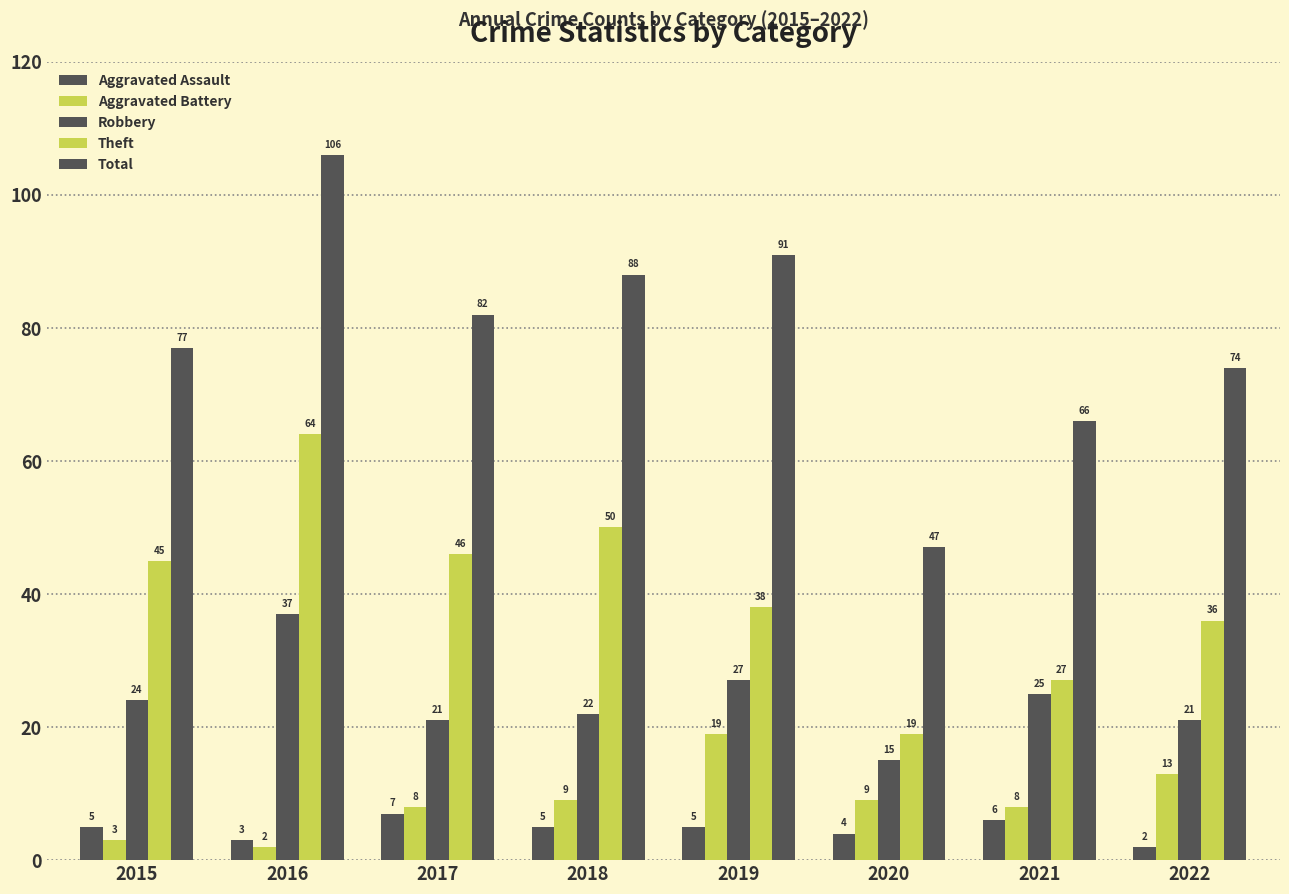

How many distinct data groups are displayed?

5